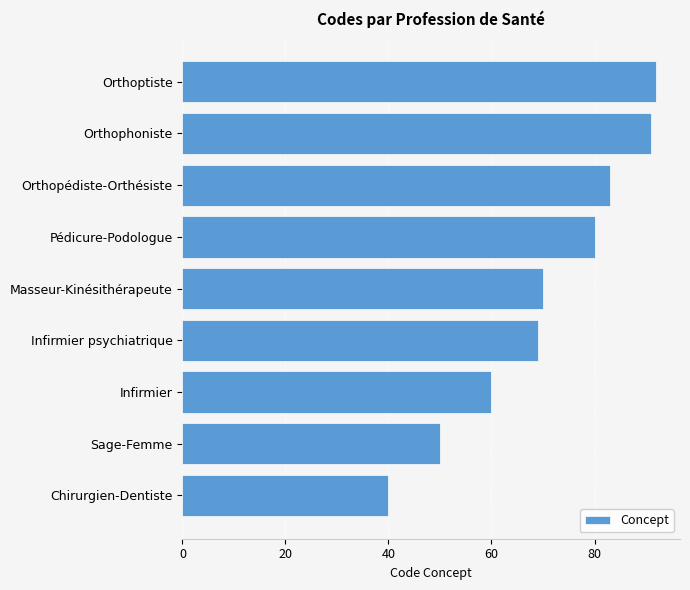

Between Orthoptiste and Pédicure-Podologue, which is larger?

Orthoptiste